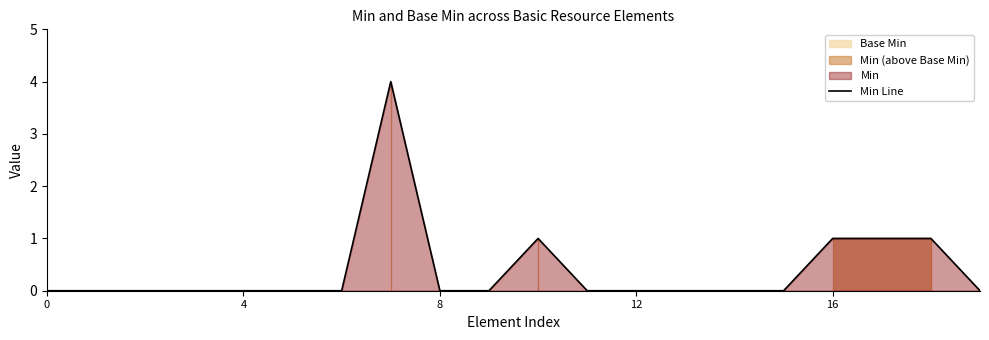

The chart shows a value of -3 at 4. True or false?

False